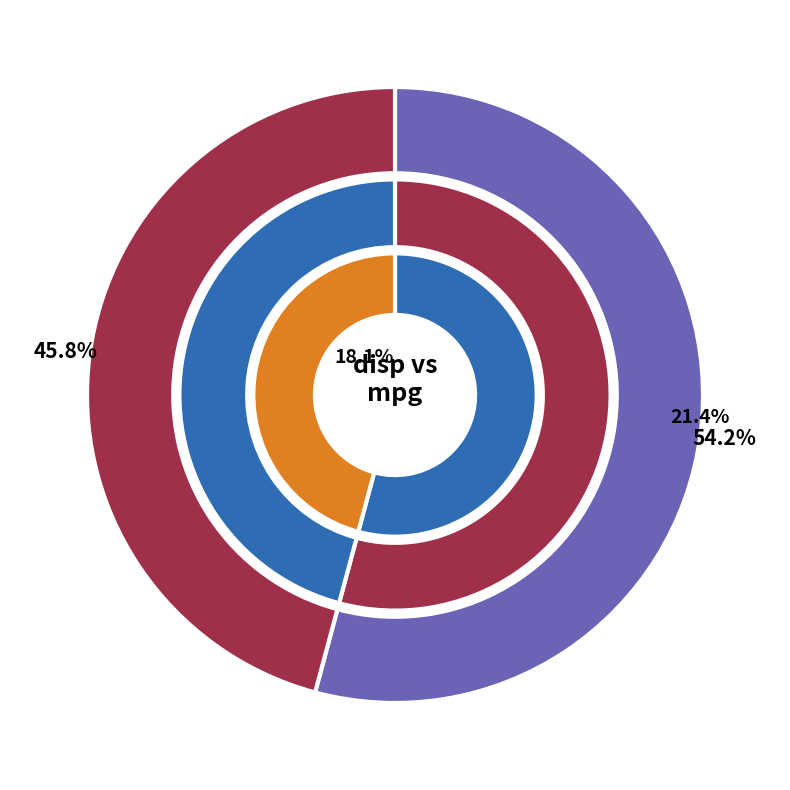

The 258 slice represents 45% of the pie. True or false?

False